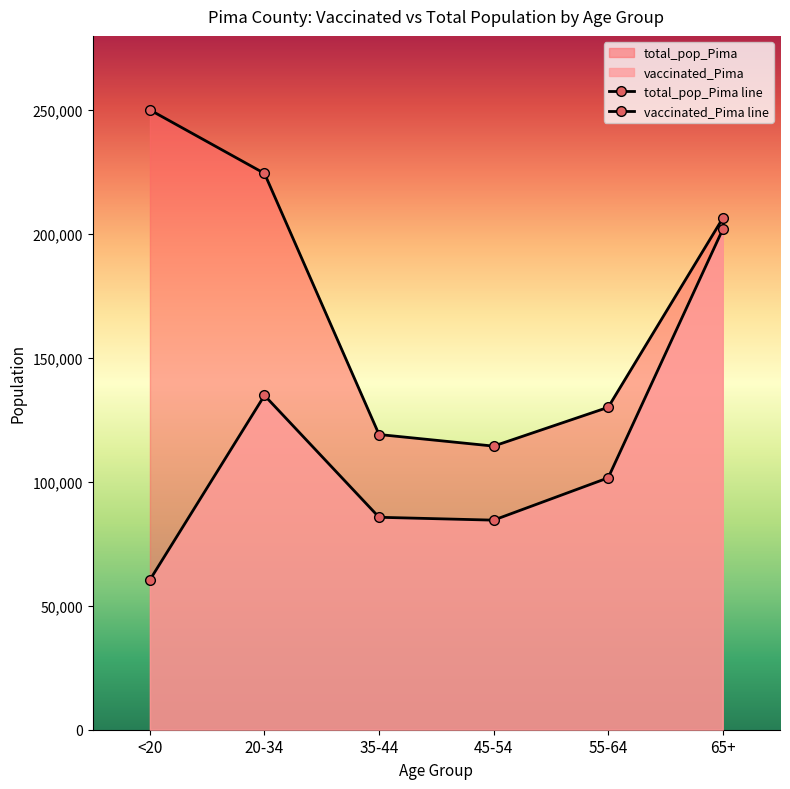

True or false: total_pop_Pima has more than 2 interior local peaks.

False